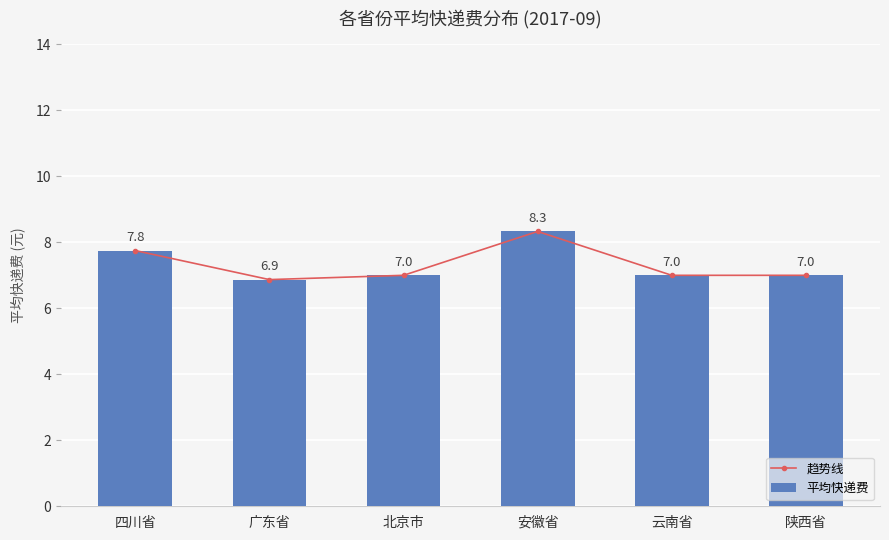

Which category has the lowest value across all series?

广东省